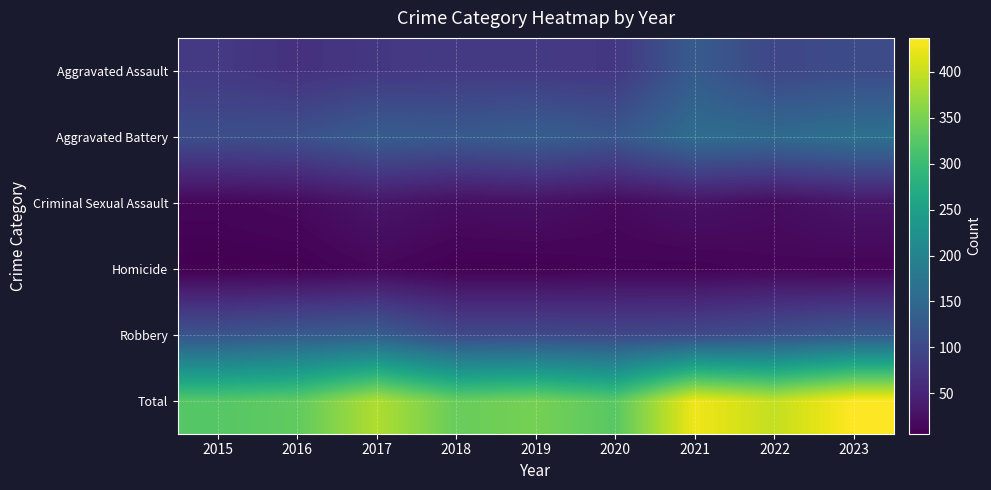

At how many categories does at least one series exceed 396?

3